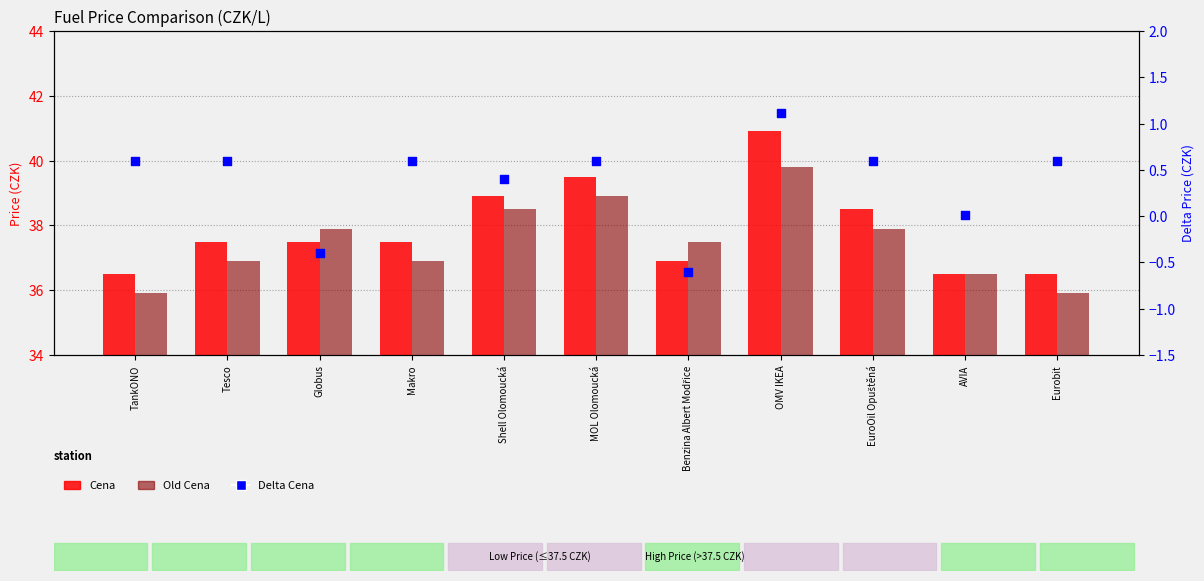

Which series reaches the minimum Y coordinate?

Delta Cena